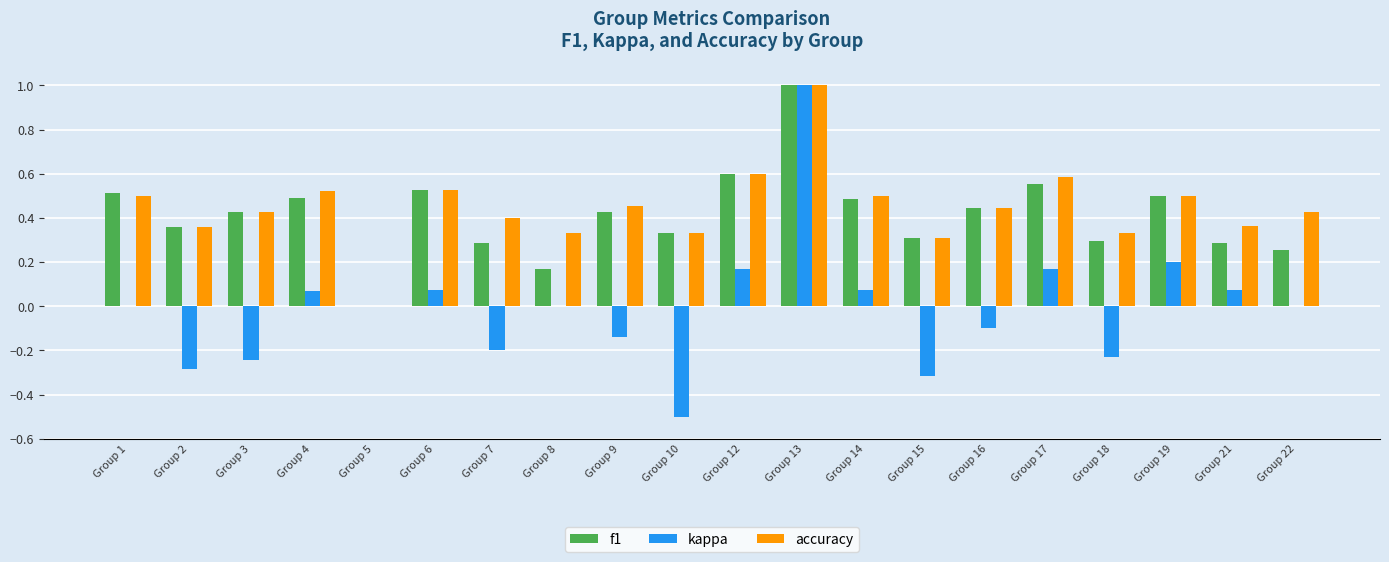

Between Group 7 and Group 22, which series saw the biggest shift?

kappa